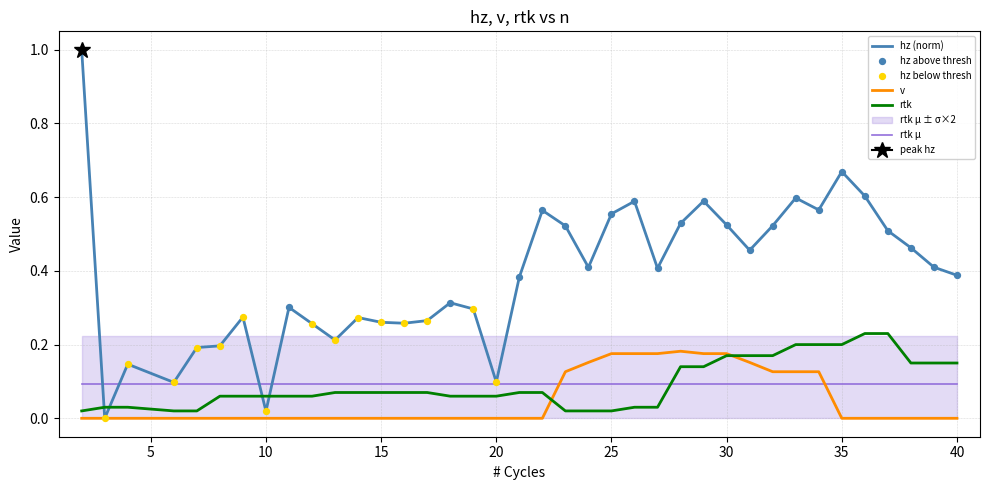

Which series has the widest spread of Y values?

hz